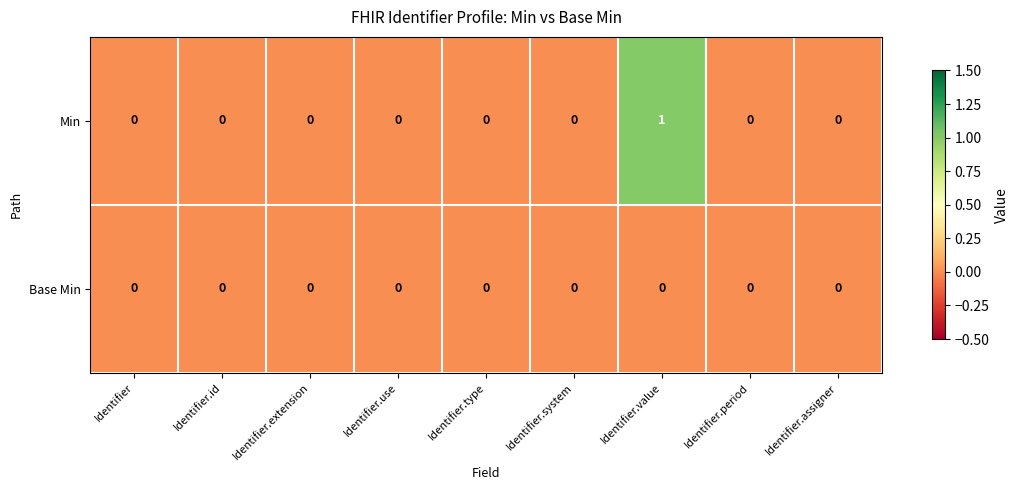

Which series has the widest spread of values?

Min